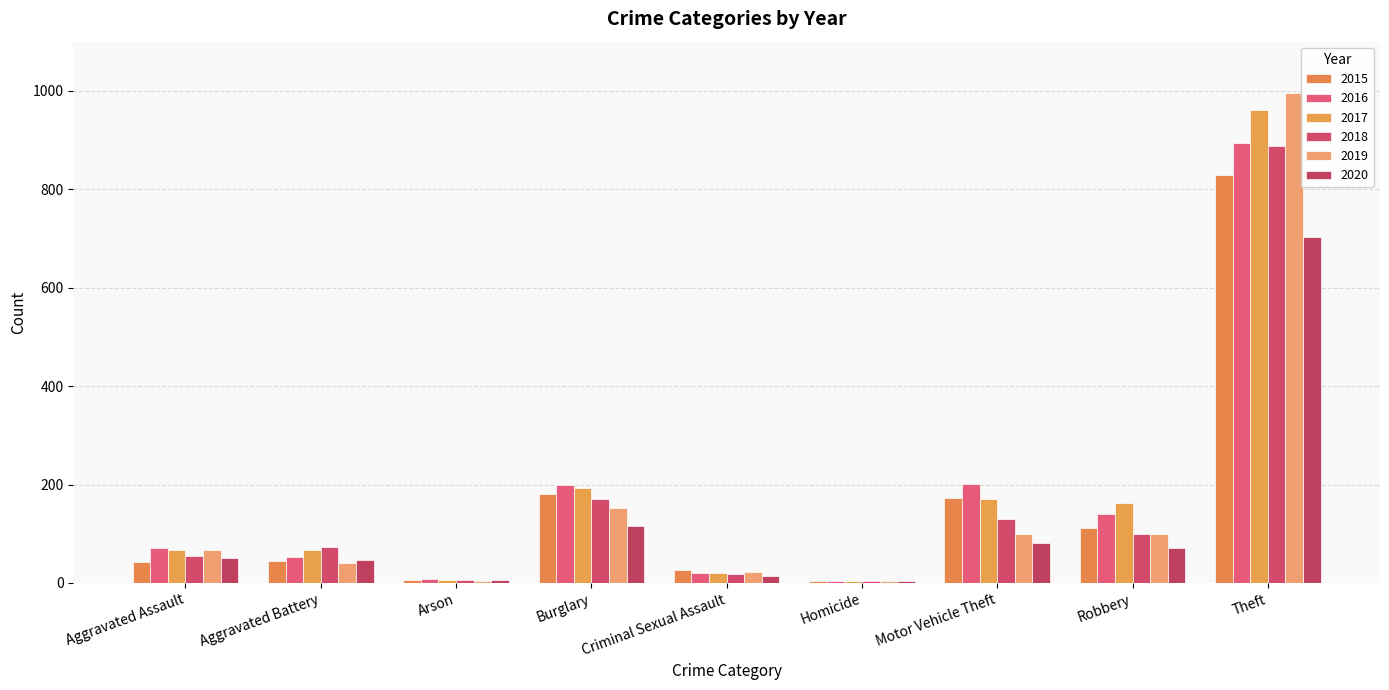

What is the sum of all 2016 values?

1592